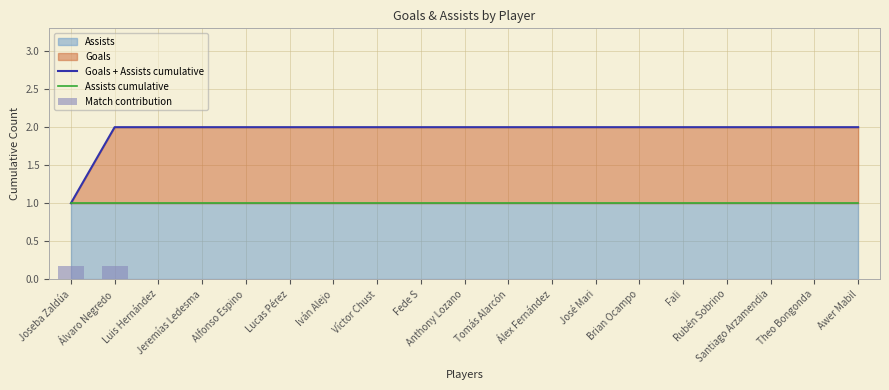

Which category has the highest value in the Match contribution series?

Joseba Zaldúa